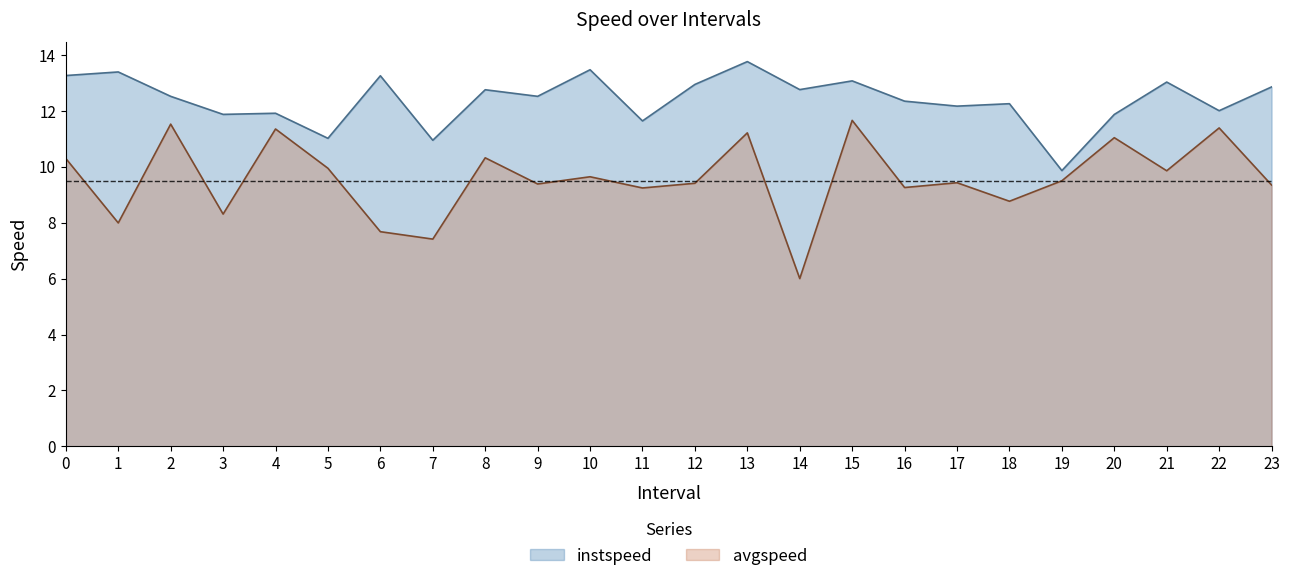

Reading left to right, what are all the values shown in this chart?

instspeed: 13.3	13.4	12.5	11.9	11.9	11.0	13.2	10.9	12.8	12.5	13.5	11.6	12.9	13.8	12.8	13.1	12.3	12.2	12.3	9.9	11.9	13.0	12.0	12.9
avgspeed: 10.3	8.0	11.5	8.3	11.3	9.9	7.7	7.4	10.3	9.4	9.6	9.2	9.4	11.2	6.0	11.7	9.3	9.4	8.8	9.5	11.0	9.9	11.4	9.3